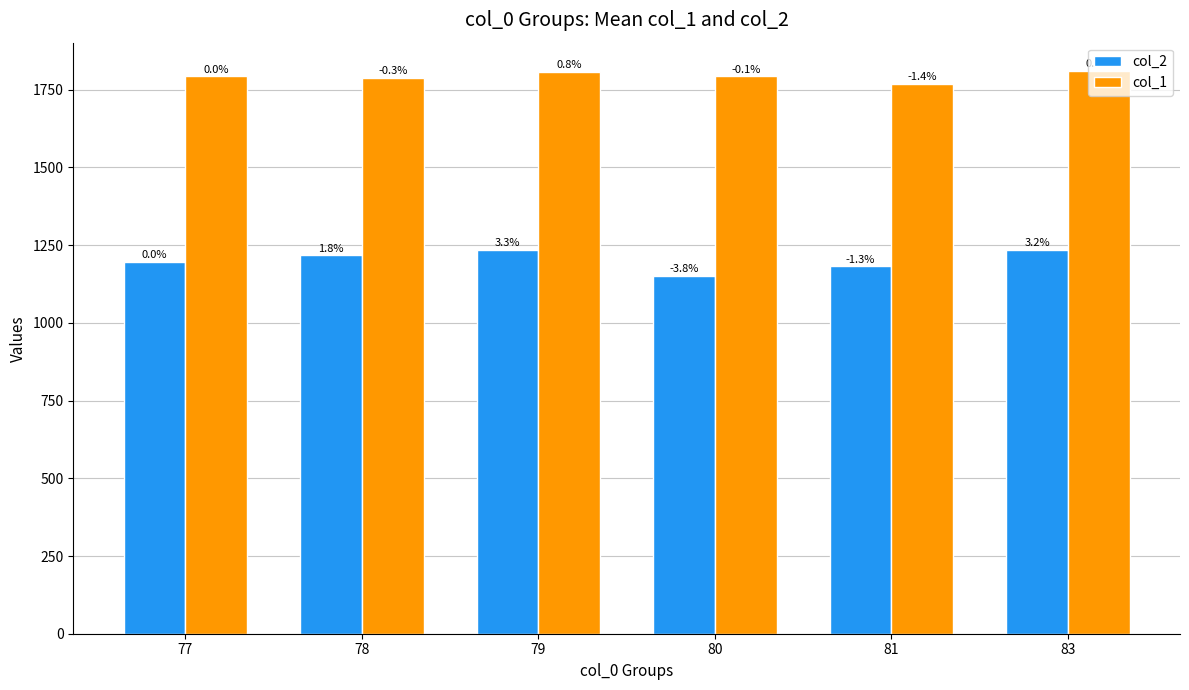

What is the difference between the col_1 values at 79 and 81?

39